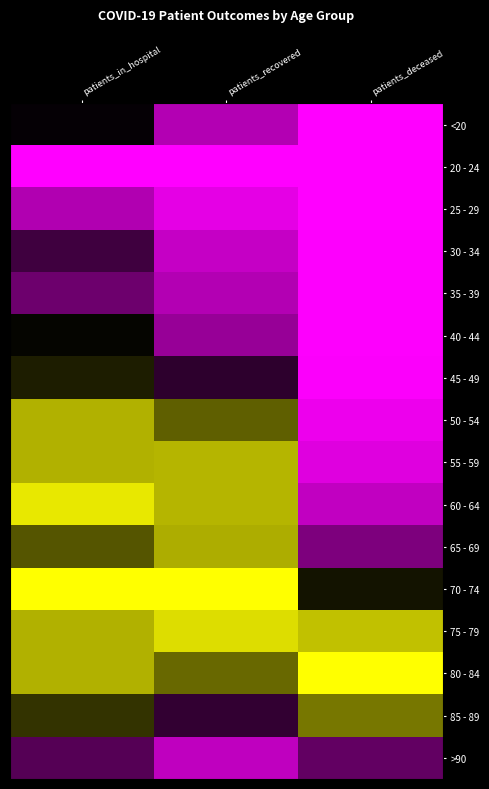

At how many categories does at least one series exceed 0?

3